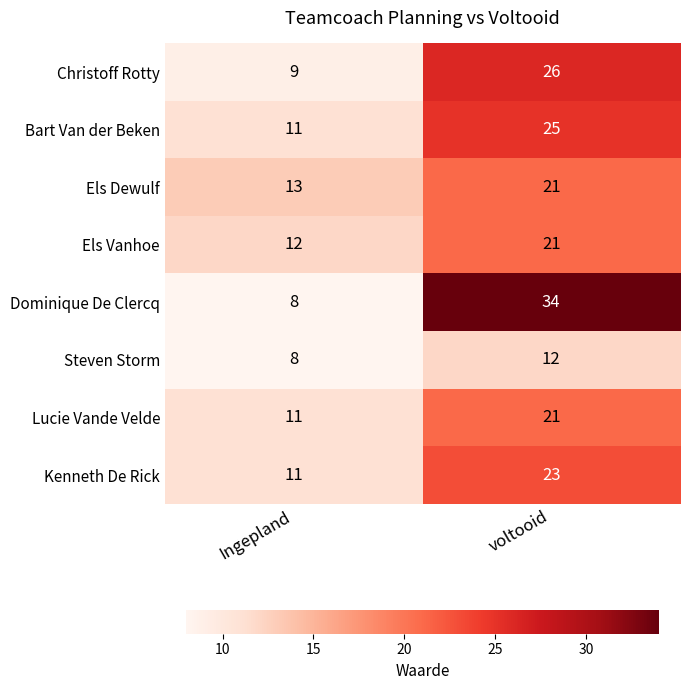

What is the difference between the Kenneth De Rick values at Ingepland and voltooid?

12